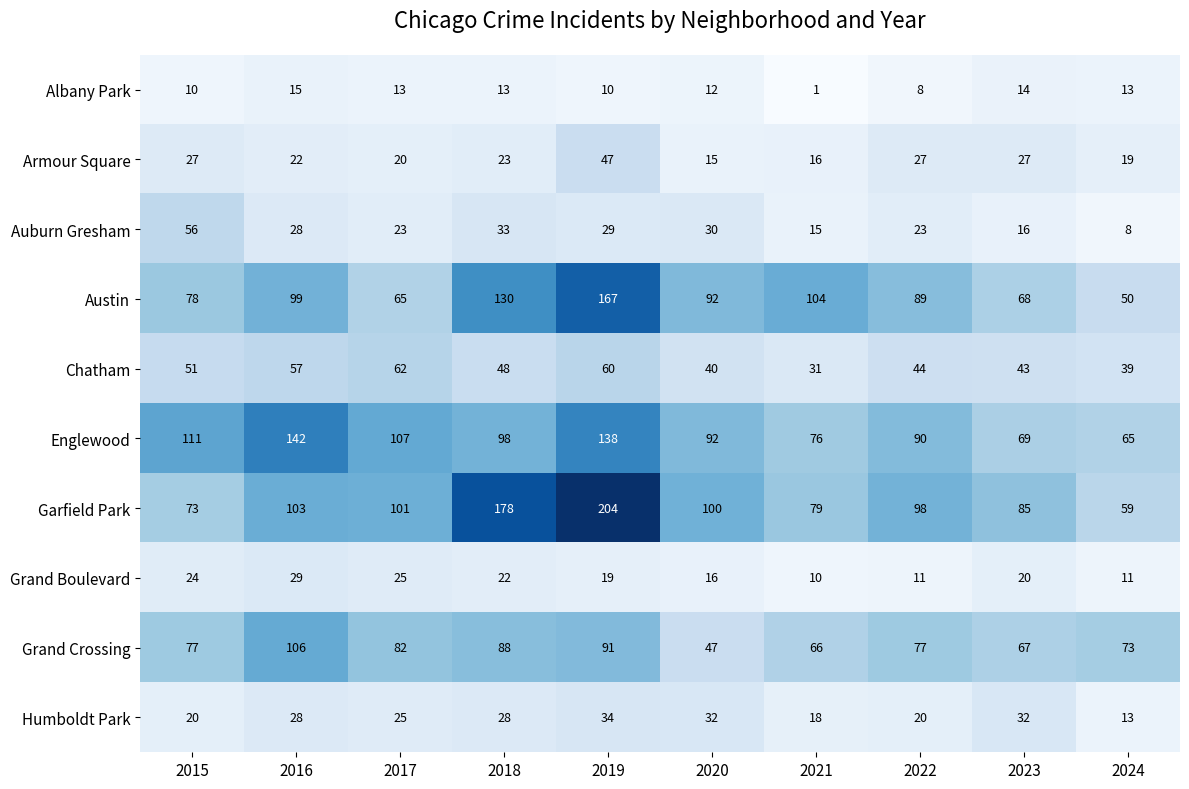

What is the sum of the Garfield Park values at 2024 and 2019?

263